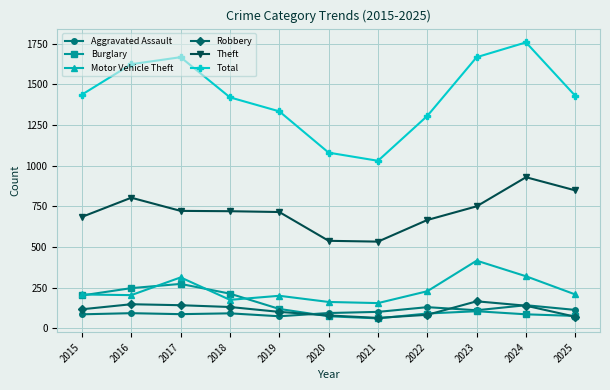

Does the chart have visible grid lines?

Yes